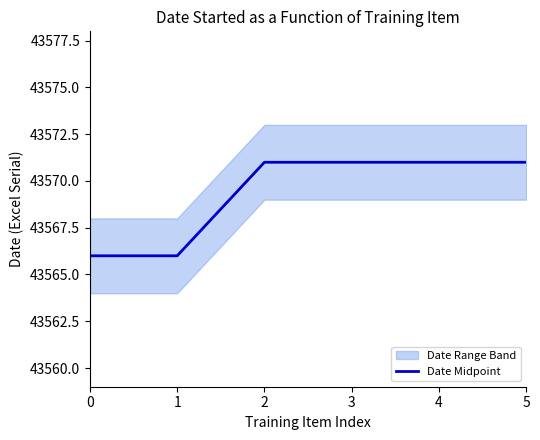

How many lines are shown in the chart?

1